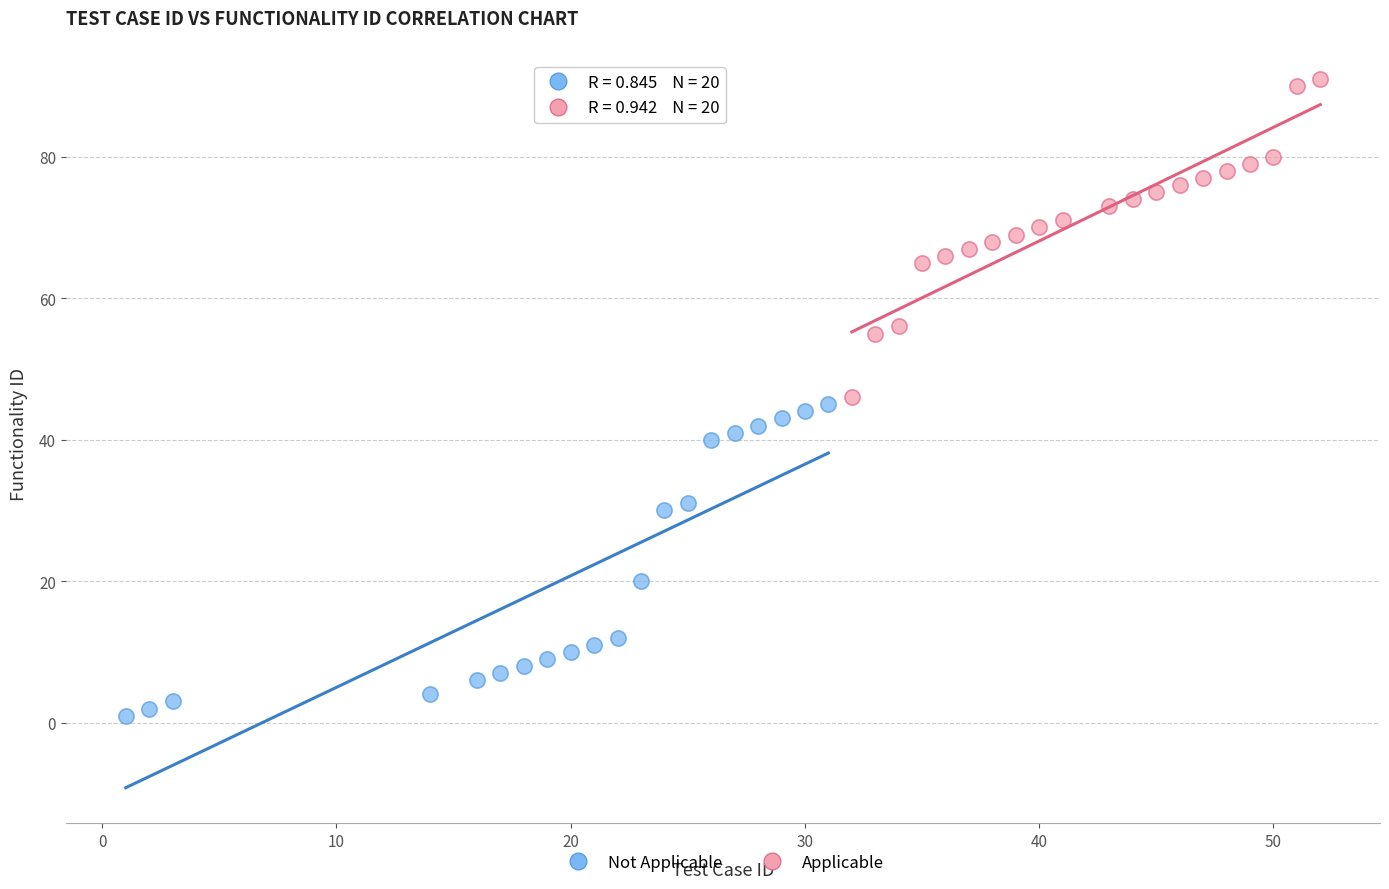

Which series contains the highest Y value?

Applicable